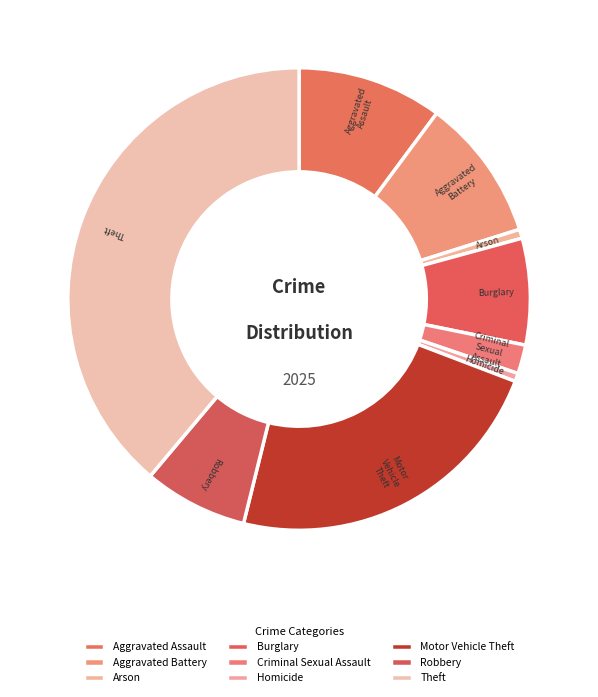

Count the number of slices in the pie.

9